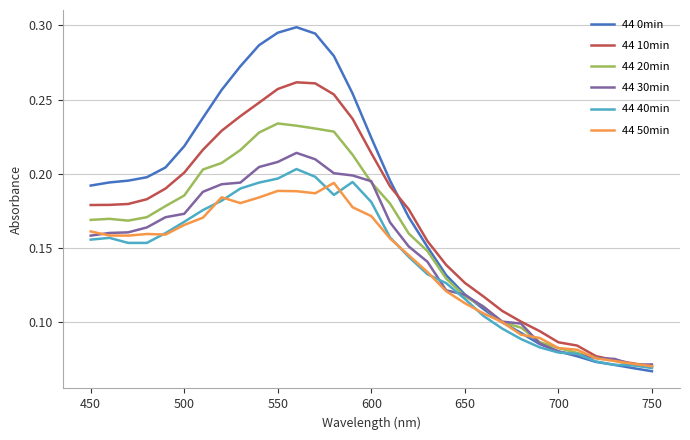

True or false: 44 10min has more than 2 points higher than both neighbors.

False